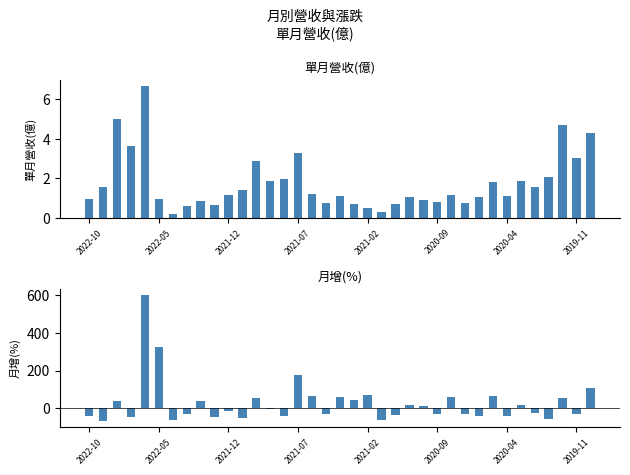

How many values in the 月增(%) series are below -16?

19